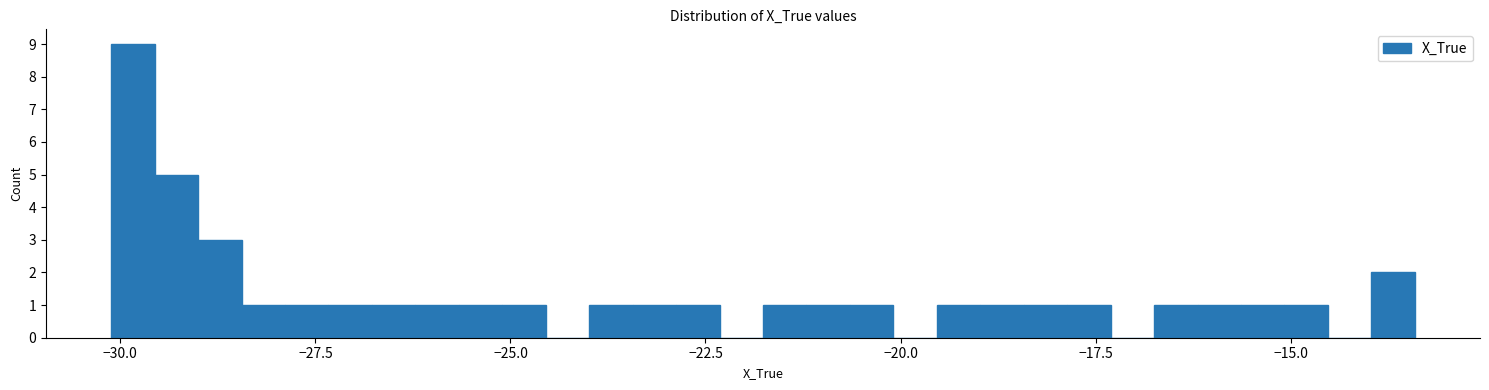

Read against the x-axis, roughly where is the centre of the tallest bar?

-30.0